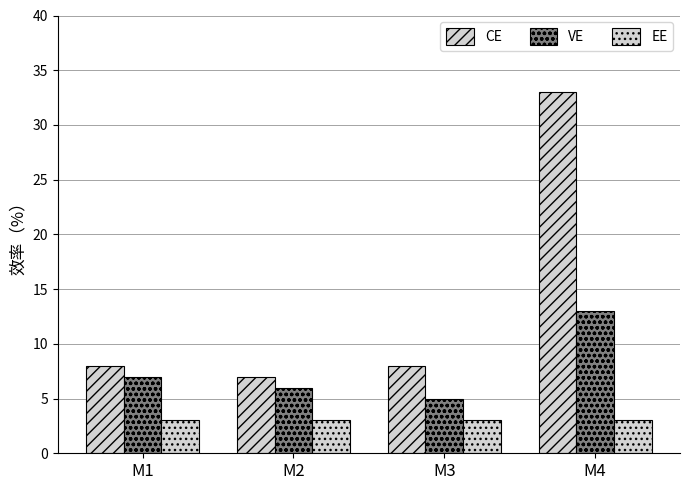

How many bars are there in each group?

3